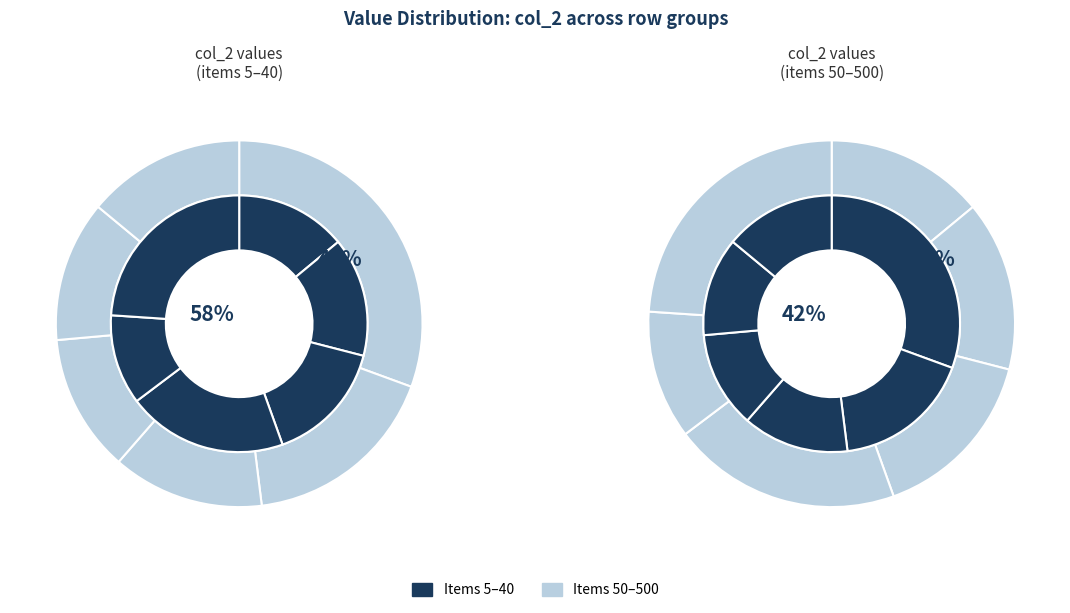

The 40 slice represents 14% of the pie. True or false?

True